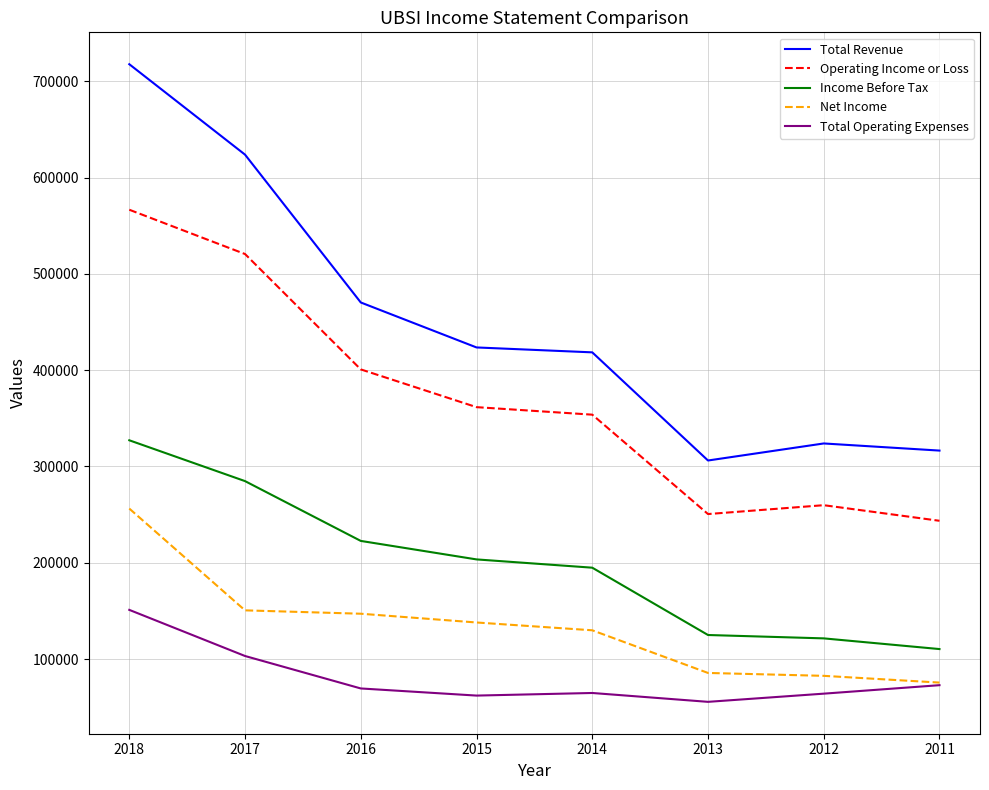

True or false: Income Before Tax and Operating Income or Loss cross at least once.

False